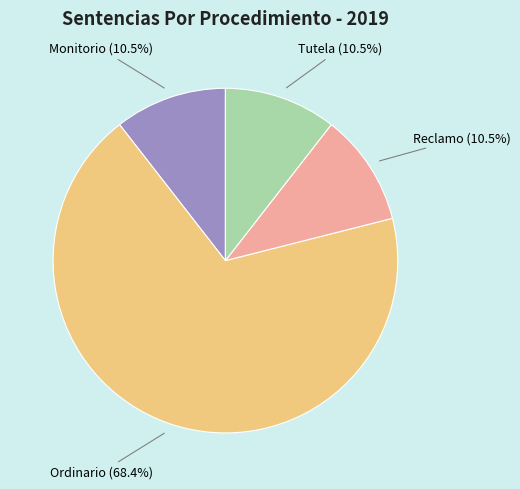

Is the sum of Monitorio (10.5%) and Ordinario (68.4%) greater than half?

Yes